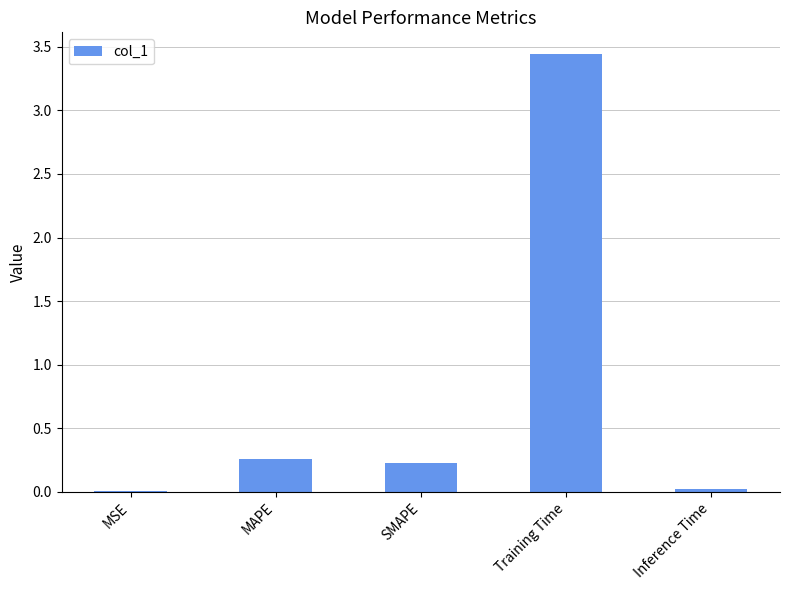

The chart shows a value of 0.0 at Inference Time. True or false?

True